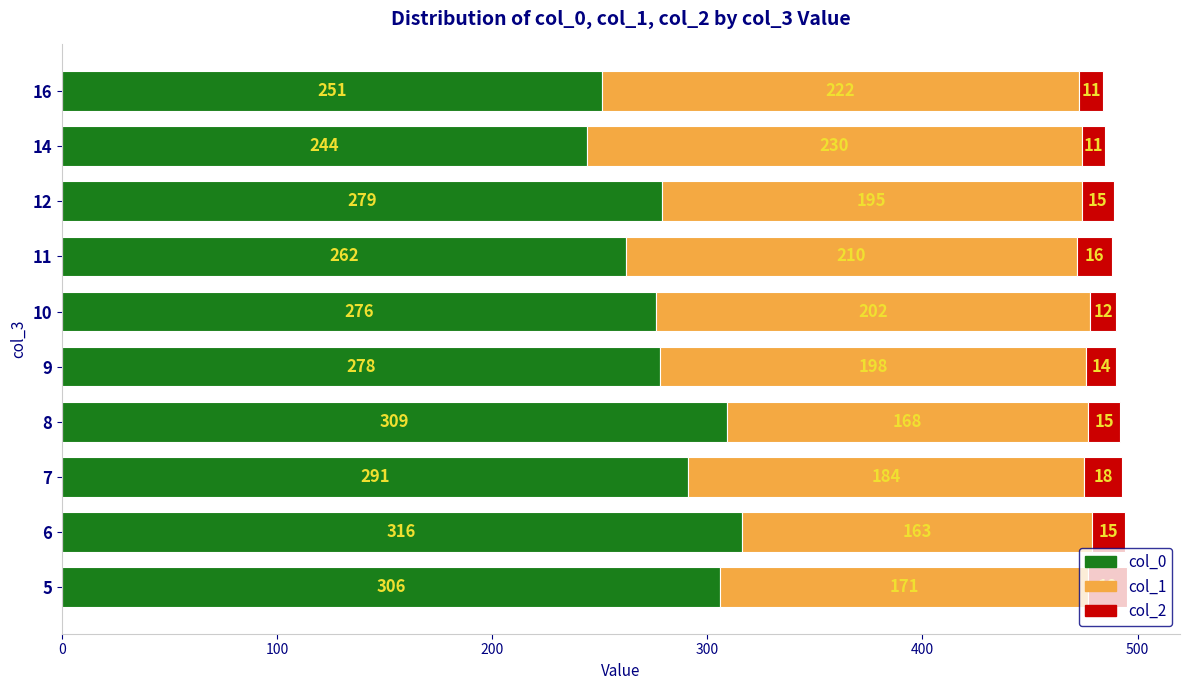

Which category has the highest value in the col_0 series?

6